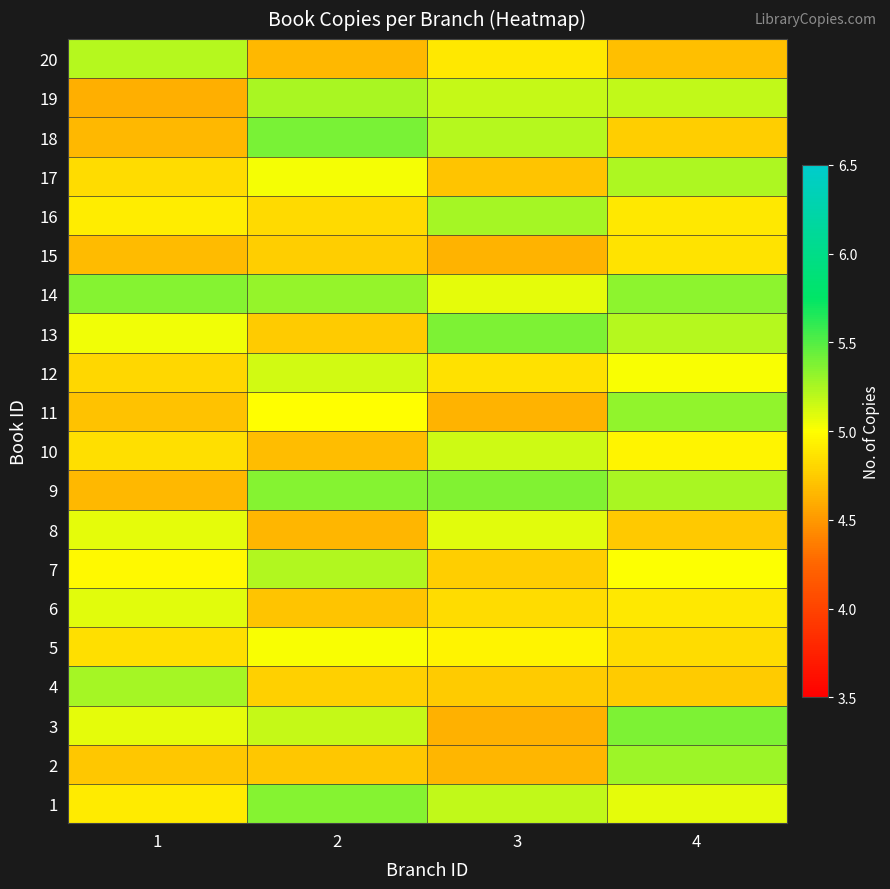

What is the minimum value shown in the chart?

4.6